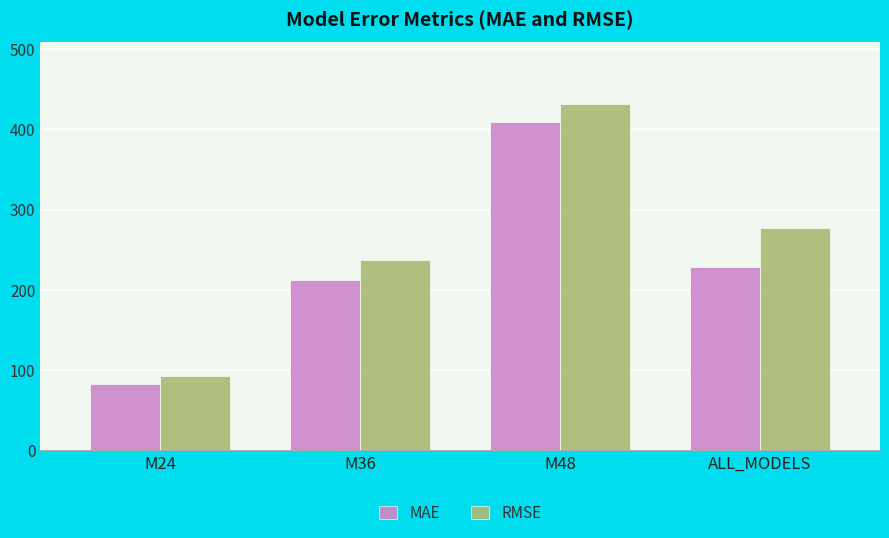

How many data points does each series have?

4